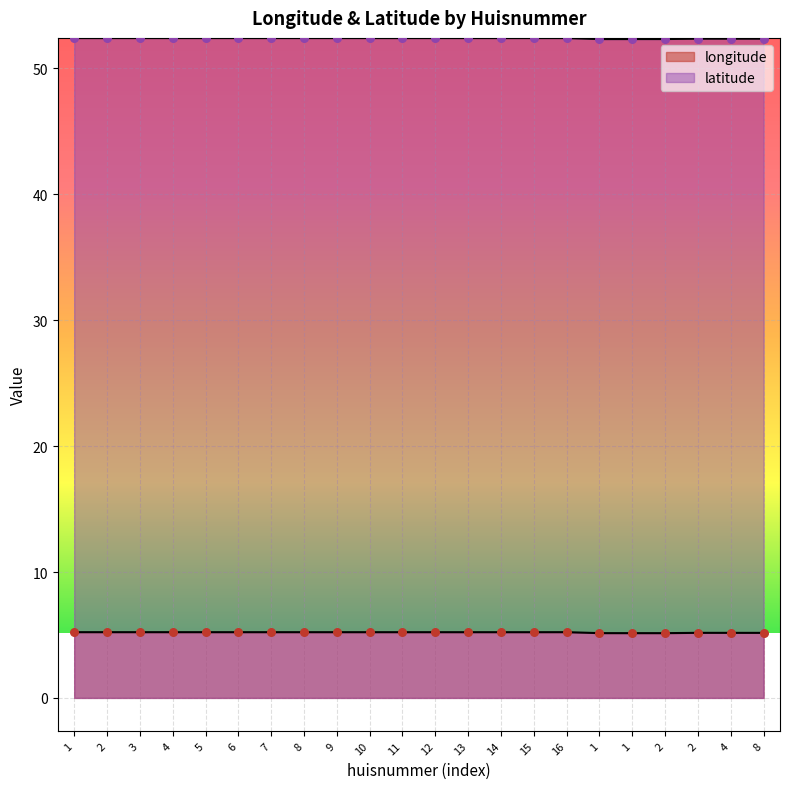

At which category is the sum across all series the highest?

16